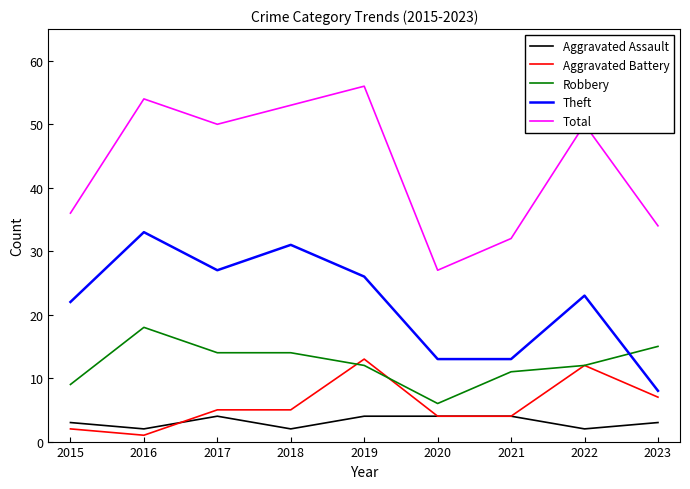

True or false: Aggravated Assault and Robbery intersect in this chart.

False